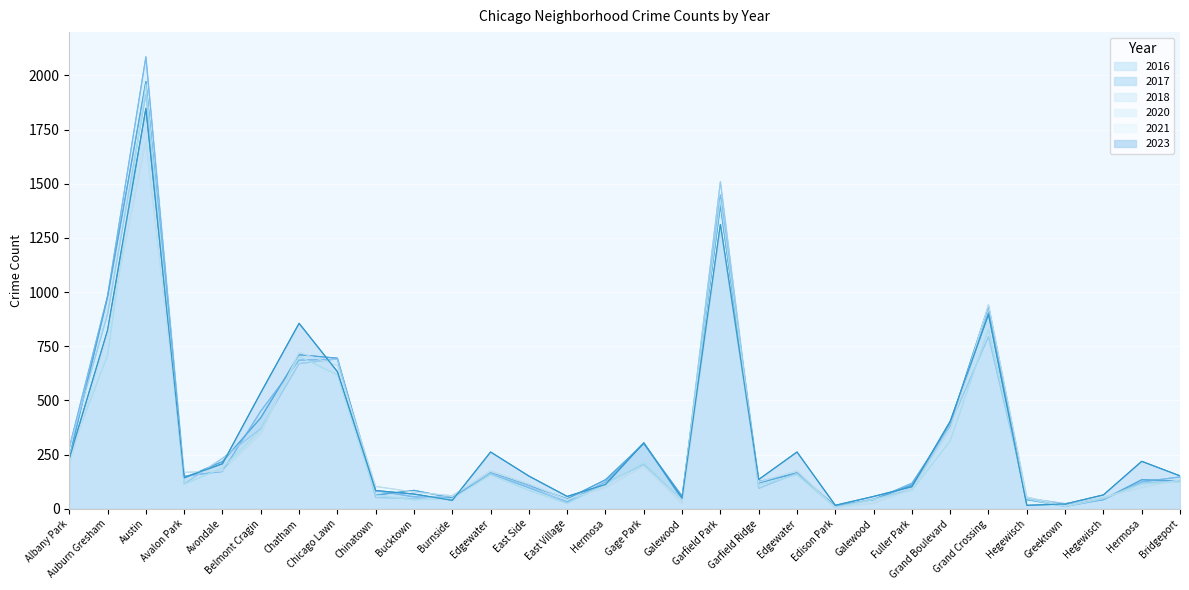

Which category has the lowest value across all series?

Edison Park